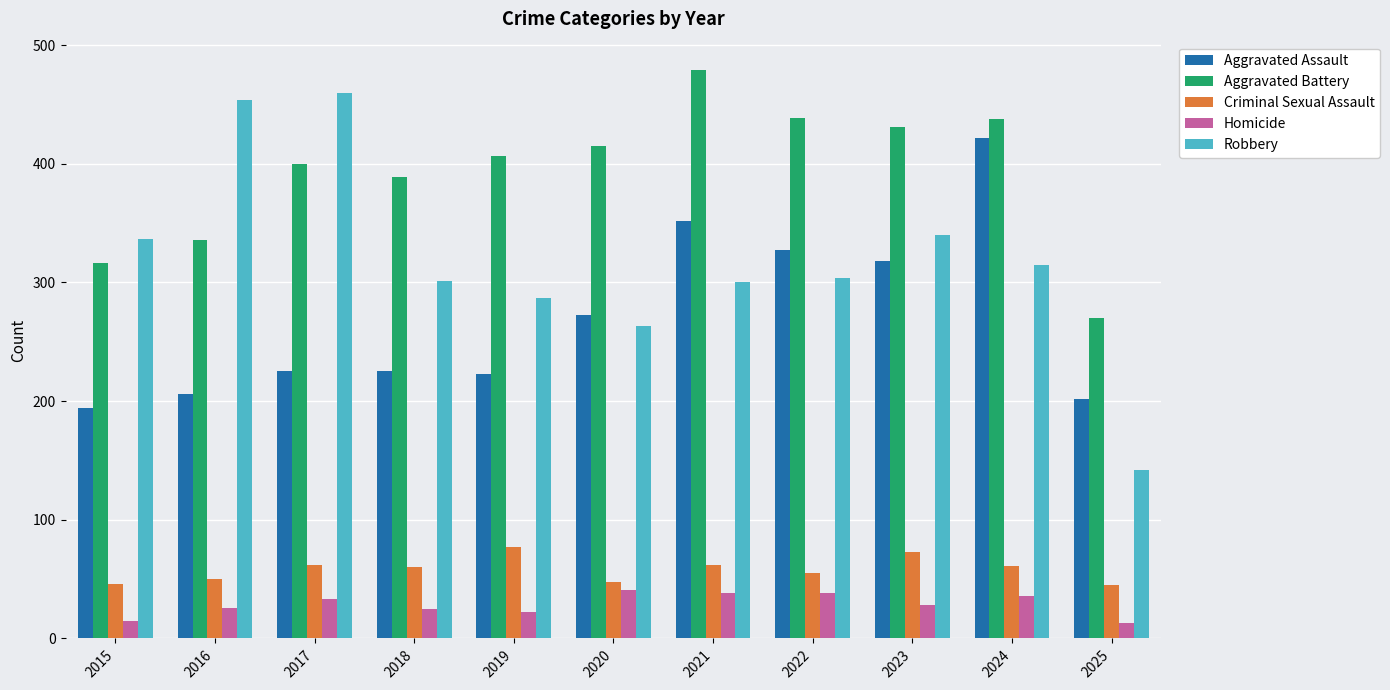

What is the value of the Aggravated Assault bar at the 5th from the left?

223